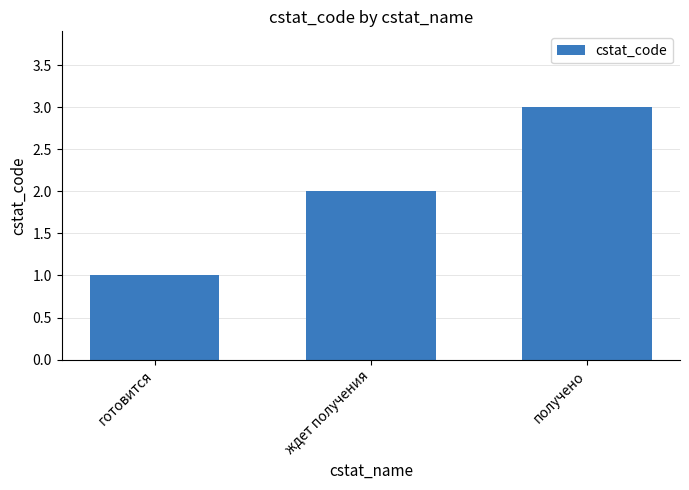

What is the sum of the values at ждет получения and готовится?

3